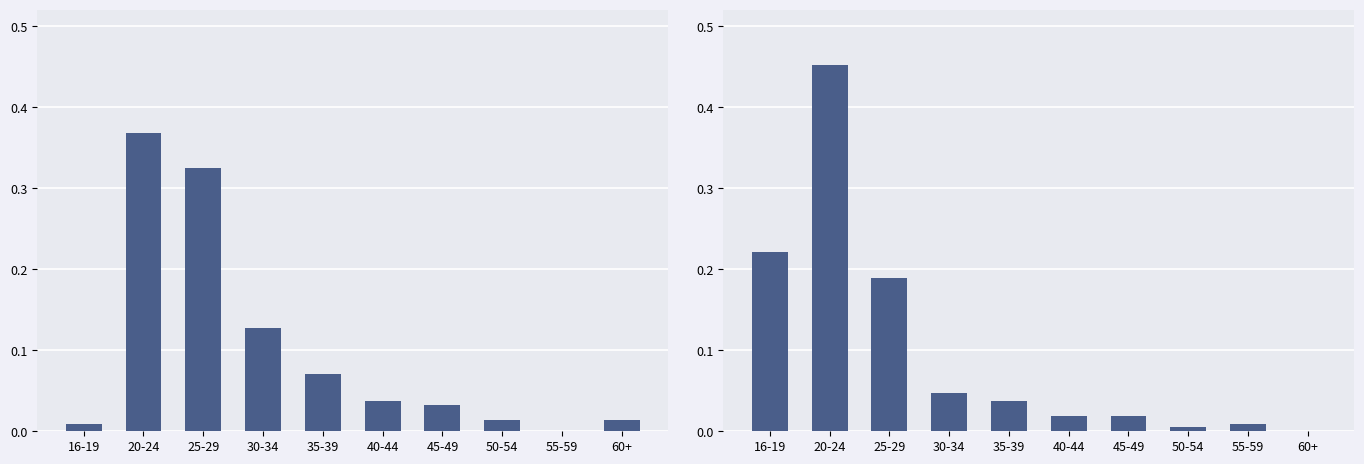

At which label is Females closest to 0?

60+